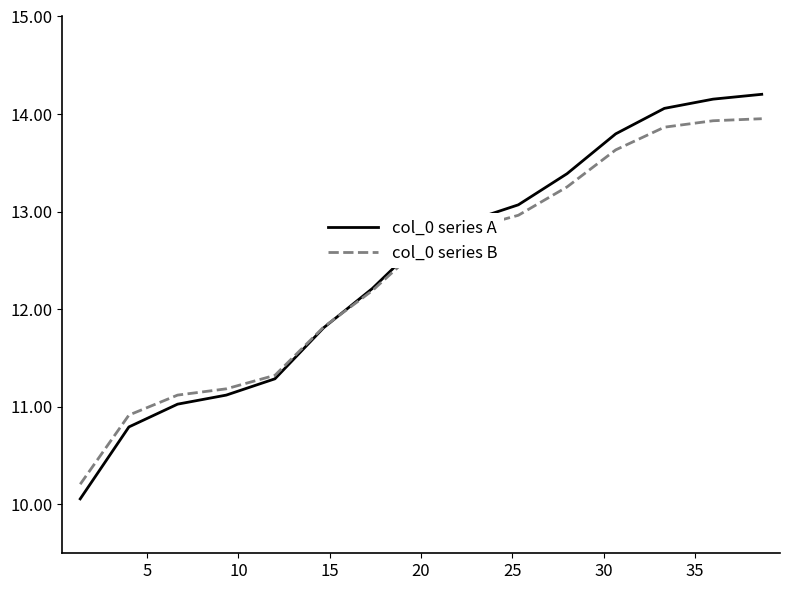

What are all the series names shown in the legend?

col_0 series A, col_0 series B